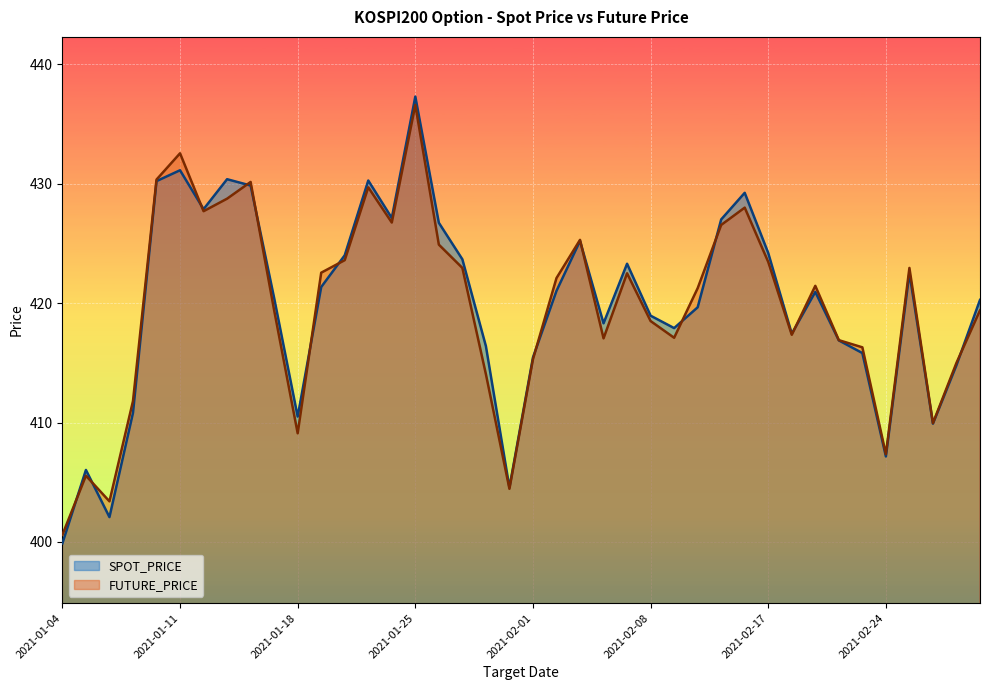

Which category has the highest value across all series?

2021-01-25